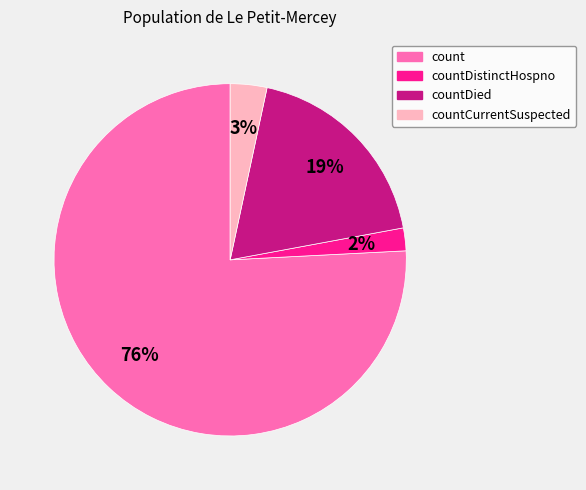

Between count and countCurrentSuspected, which is larger?

count